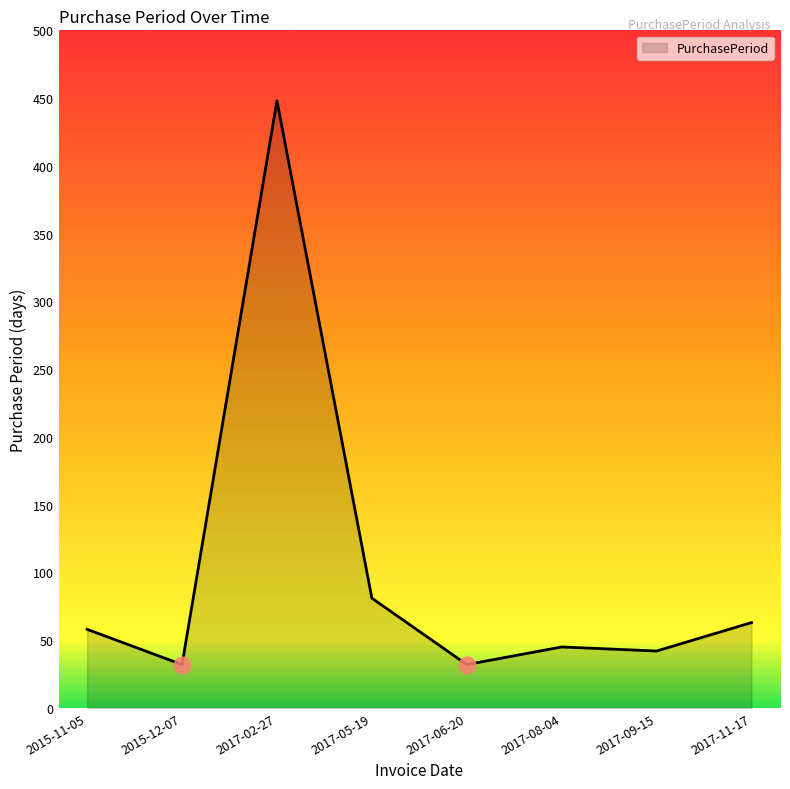

What position from the right is 2017-02-27?

6